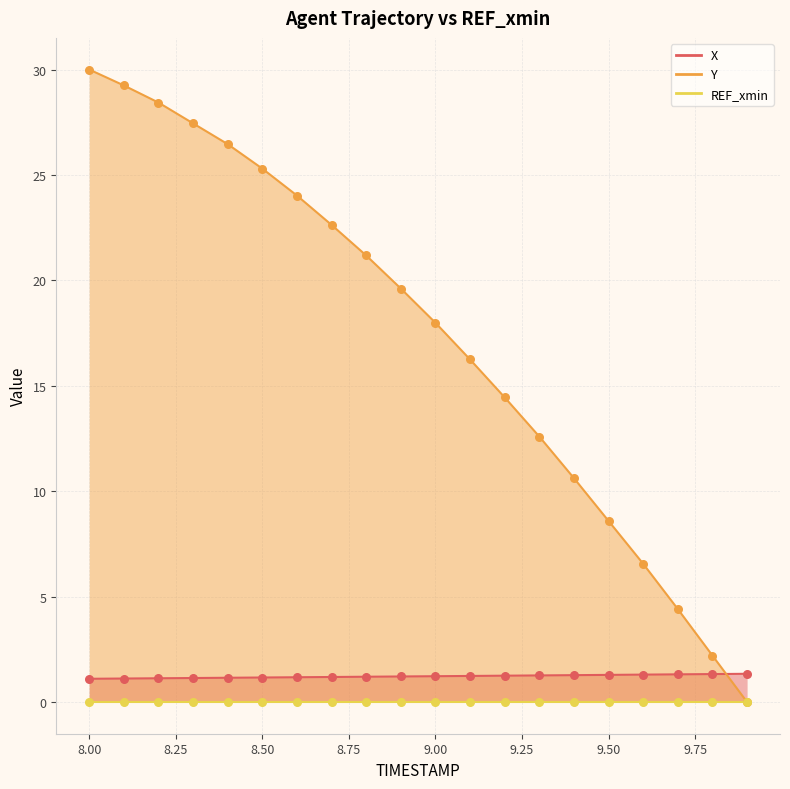

Is the value of X at 9.7 greater than the value of Y at 8.5?

No